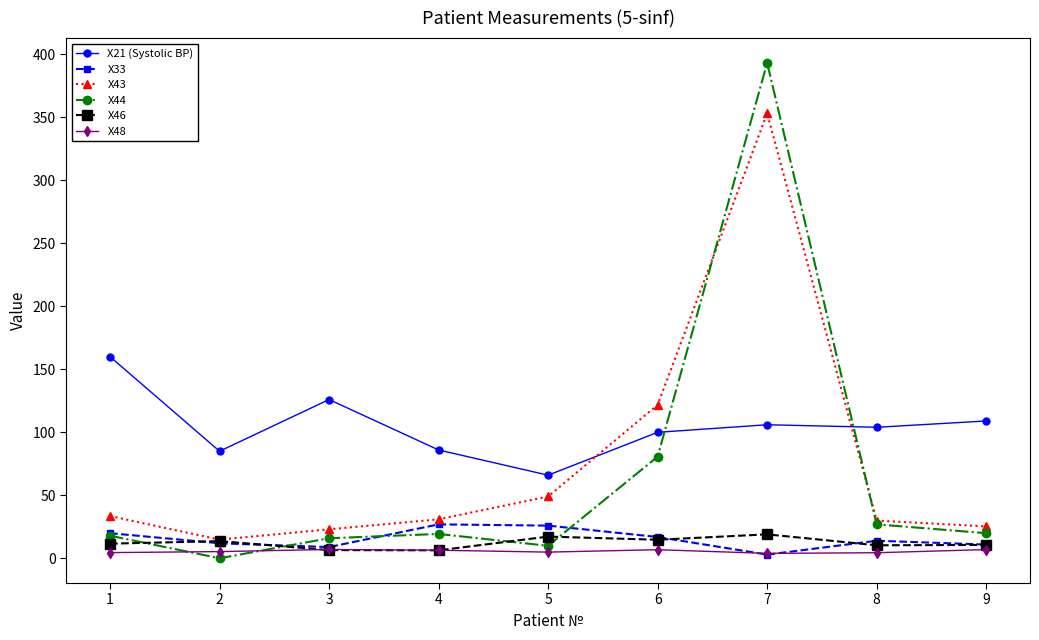

How many data points does each series have?

9